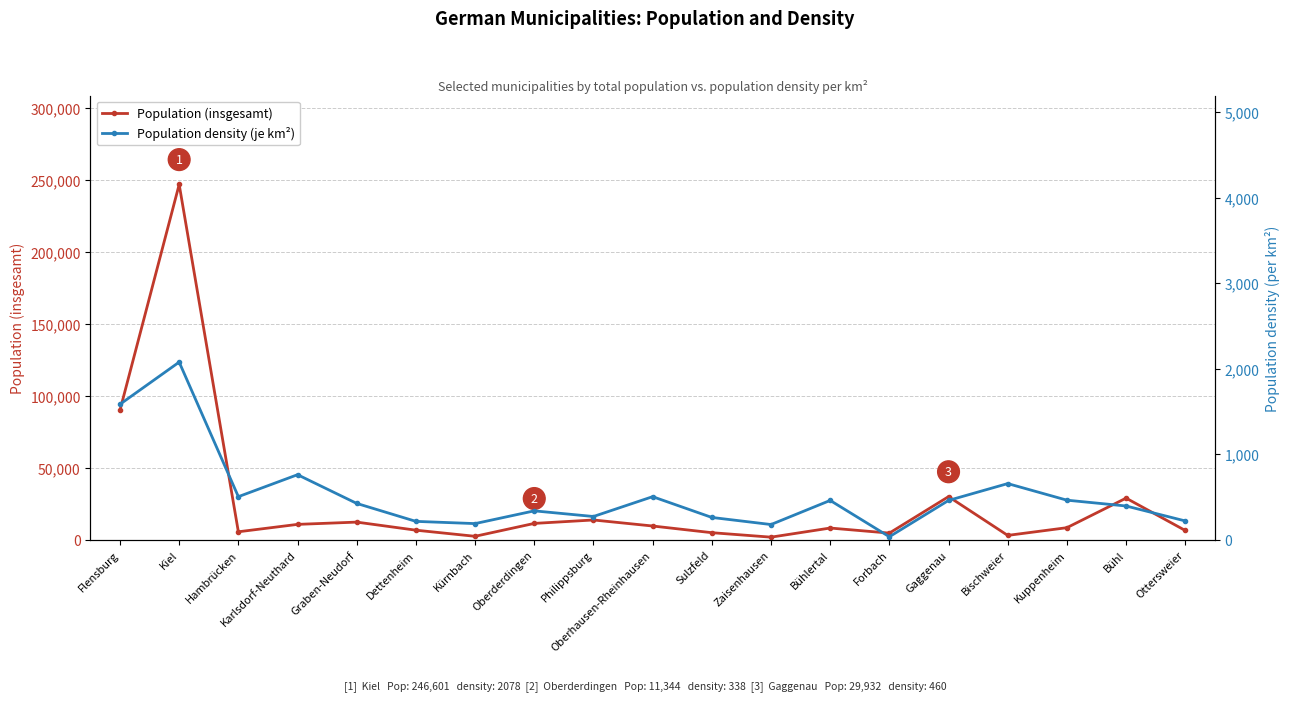

At which label does Population (insgesamt) reach its minimum?

Zaisenhausen